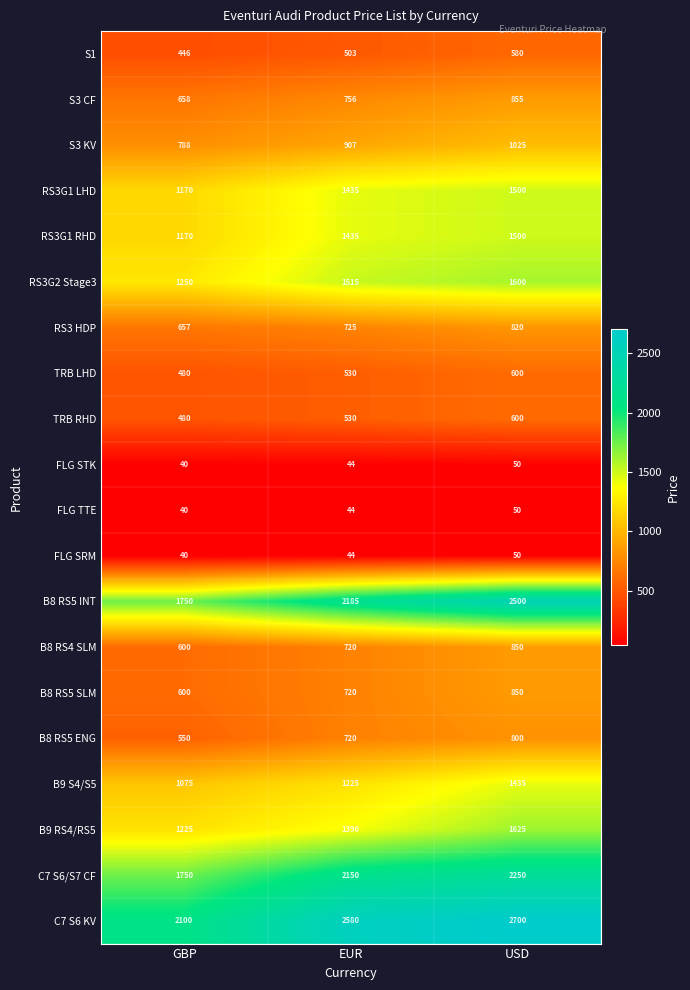

How many RS3G1 RHD values are between 1170 and 1500?

3